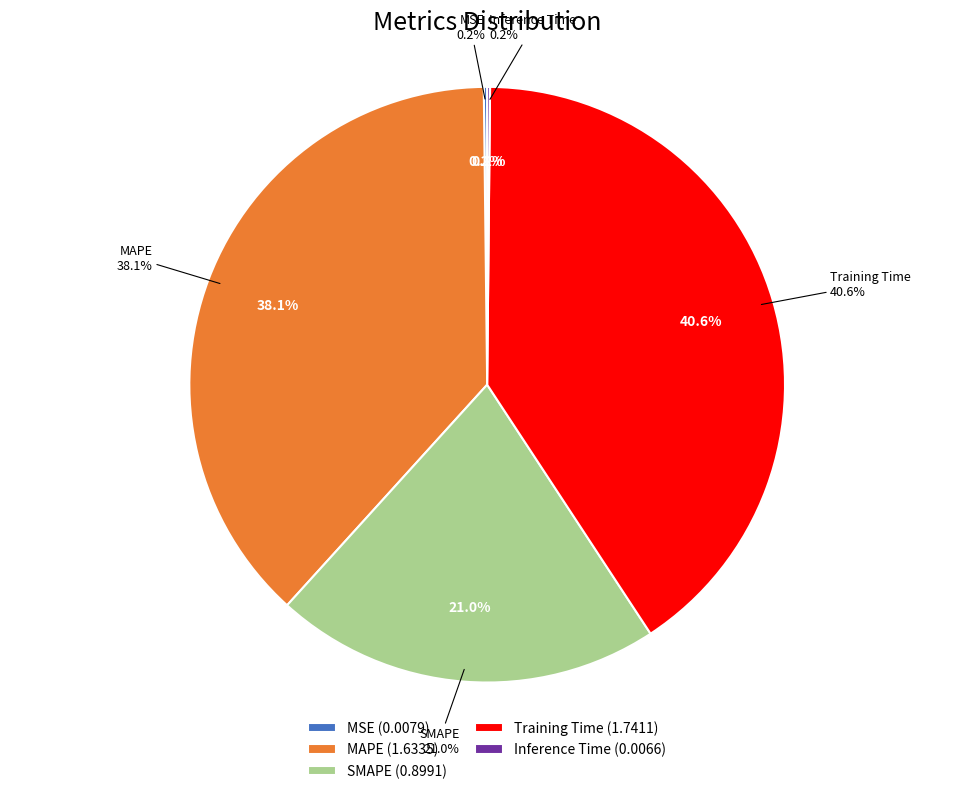

What is the smallest slice in the pie chart?

Inference Time